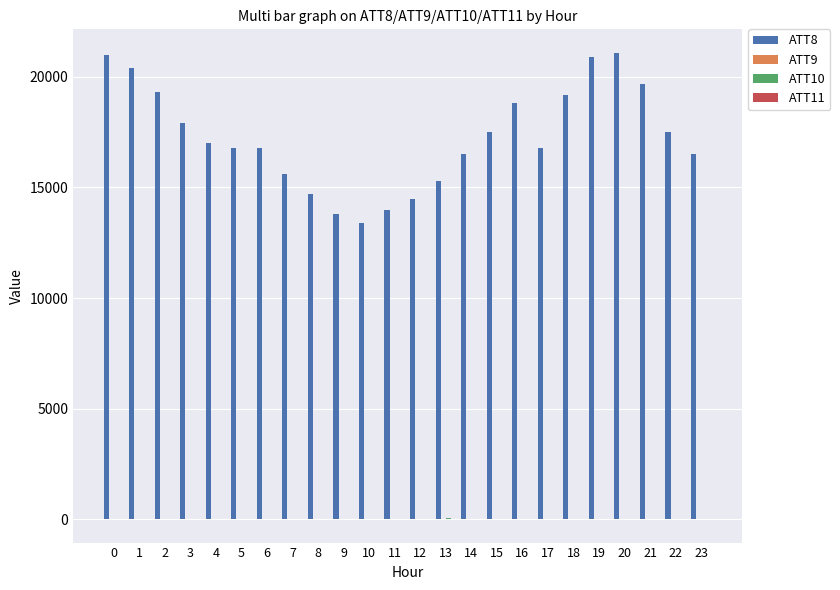

Which series has the largest total across all categories?

ATT8